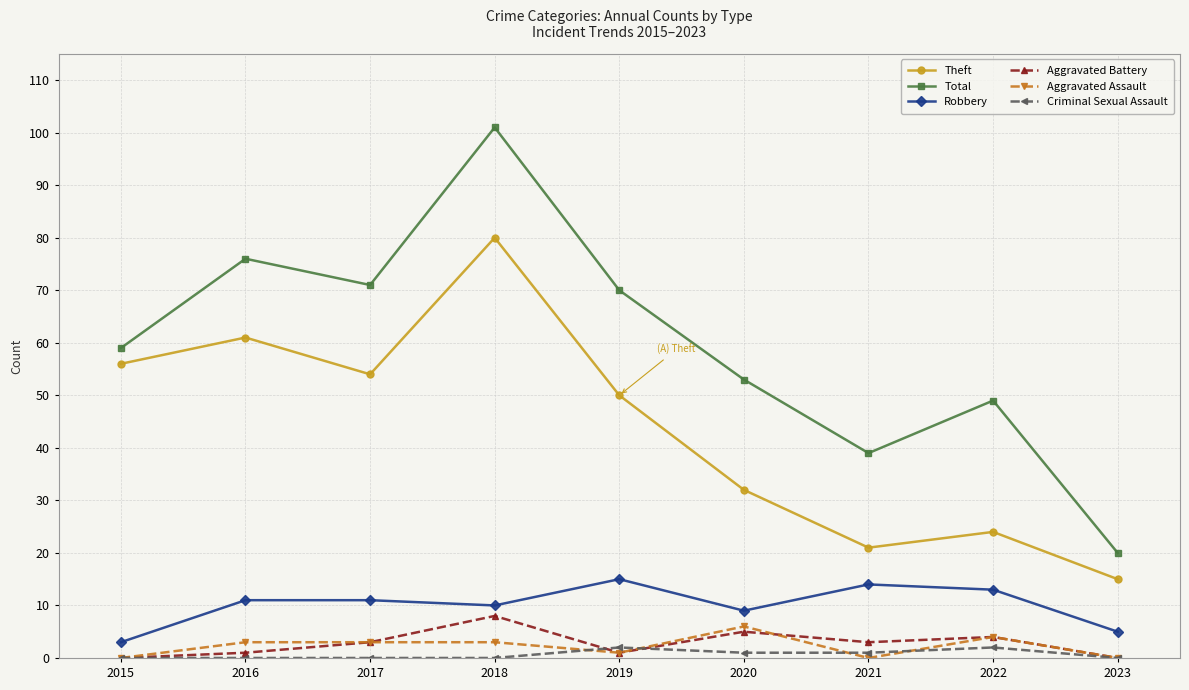

True or false: Theft and Aggravated Battery intersect in this chart.

False